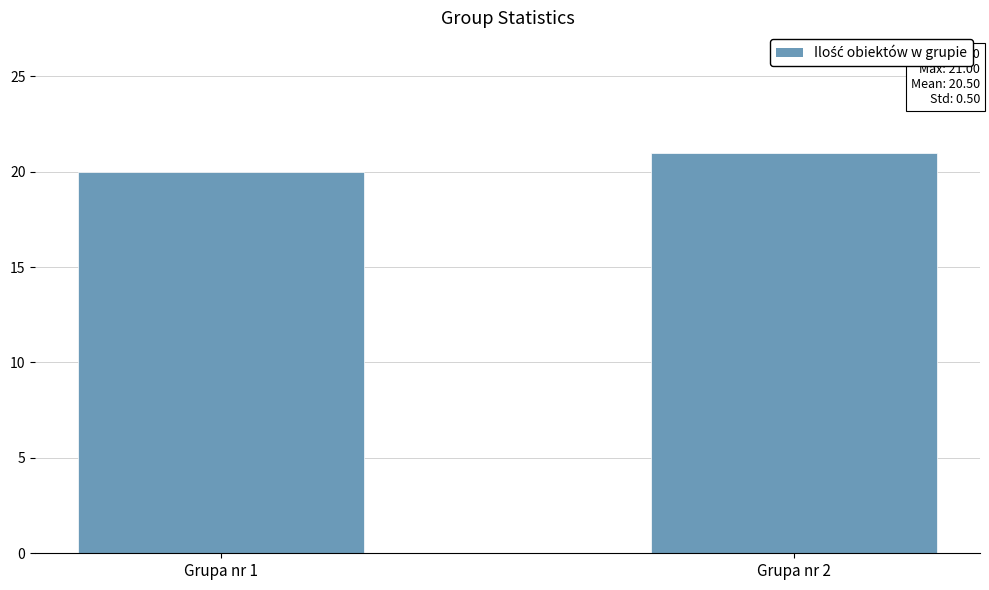

What is the change in value from Grupa nr 1 to Grupa nr 2?

+1